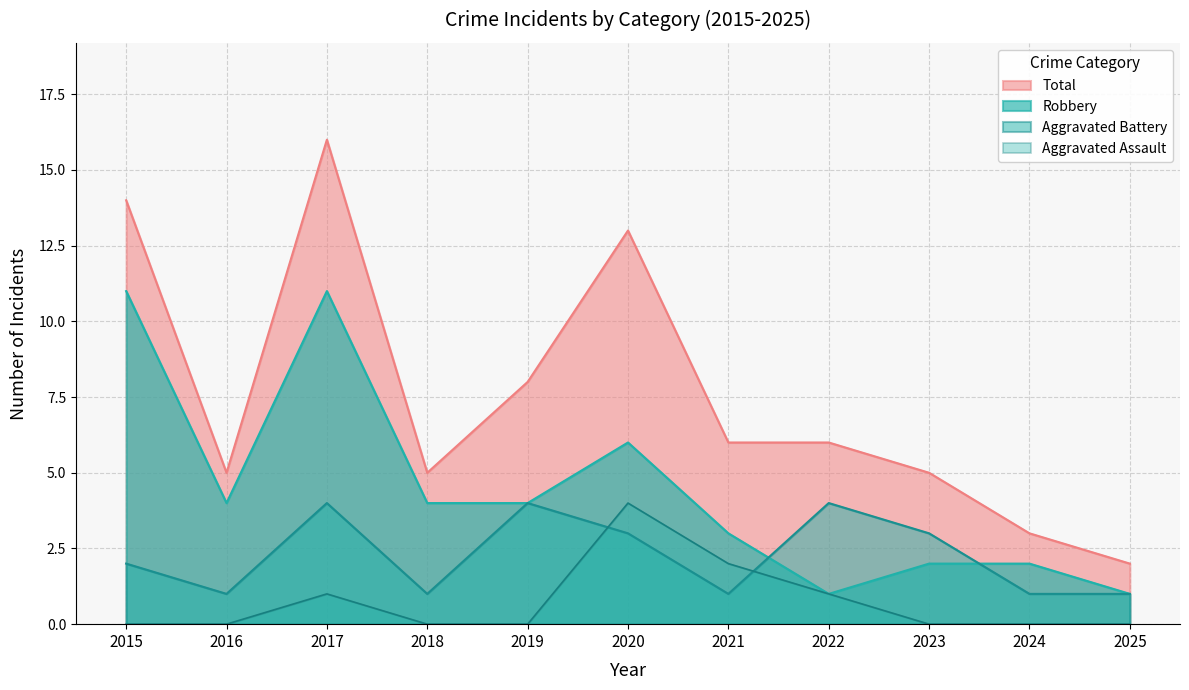

What are all the series names shown in the legend?

Total, Robbery, Aggravated Battery, Aggravated Assault